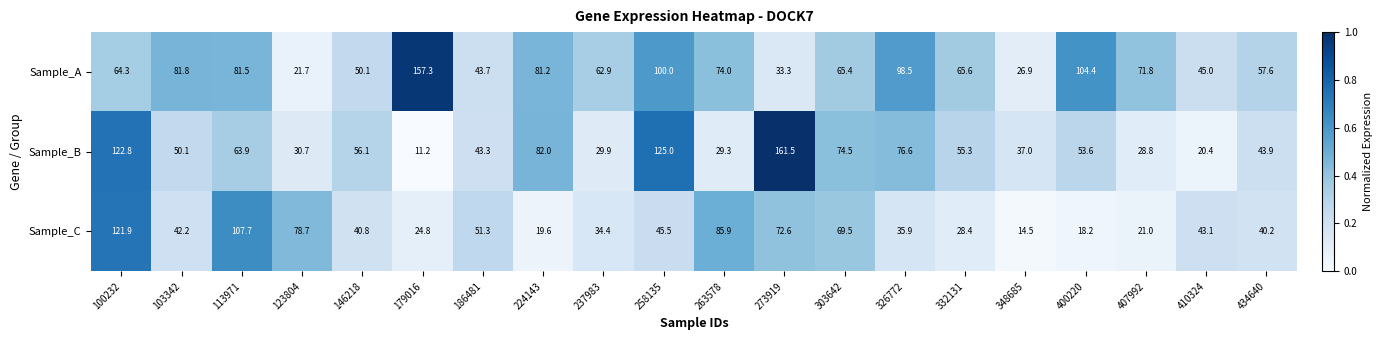

The Sample_A series shows 41.3 at 326772. True or false?

False